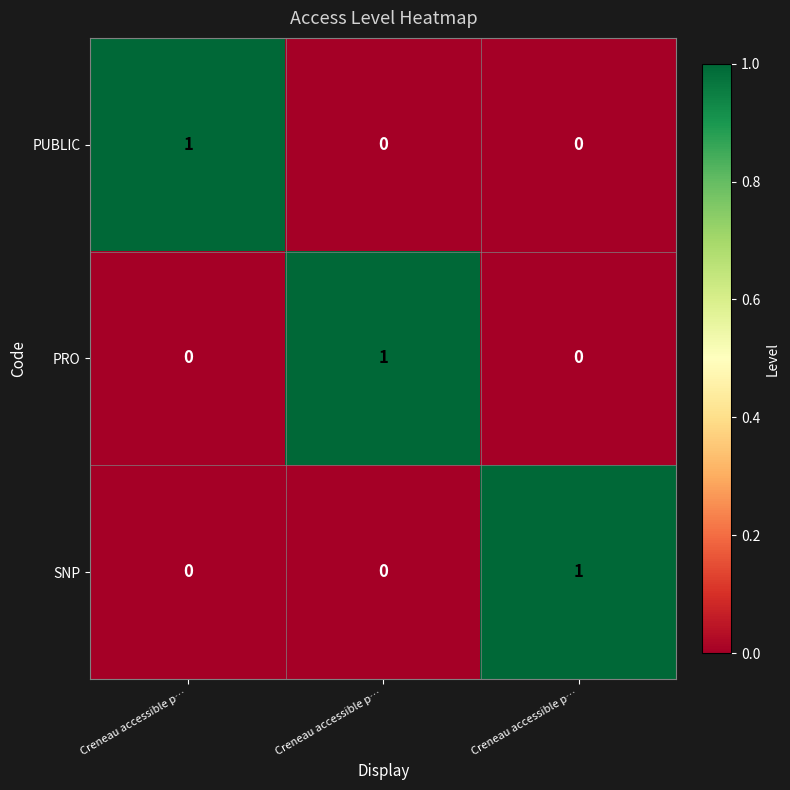

At how many categories does at least one series exceed 0?

3